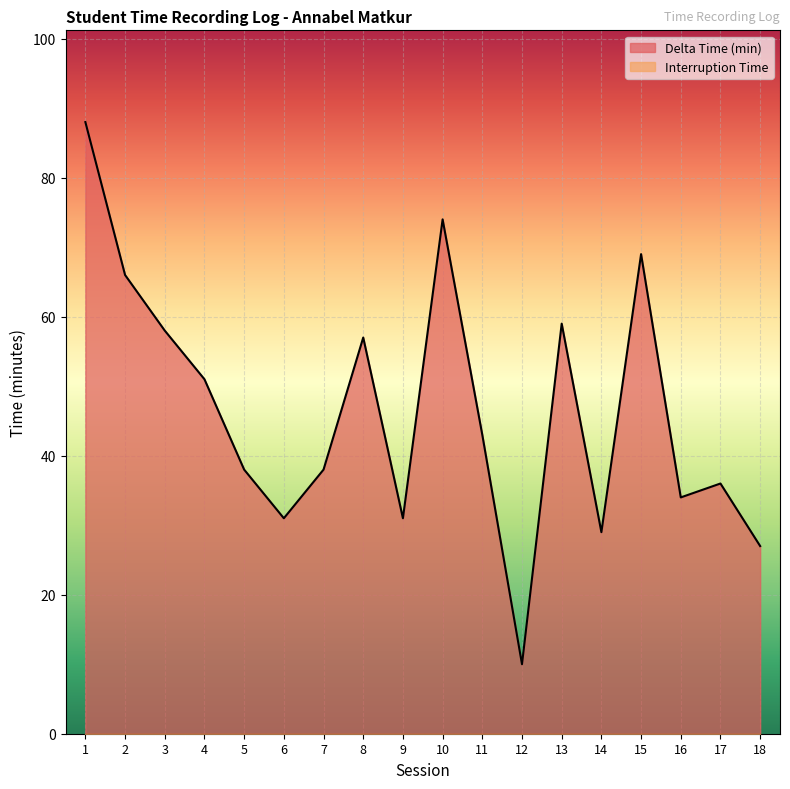

Rank the categories by value from highest to lowest.

1, 10, 15, 2, 13, 3, 8, 4, 11, 5, 7, 17, 16, 6, 9, 14, 18, 12